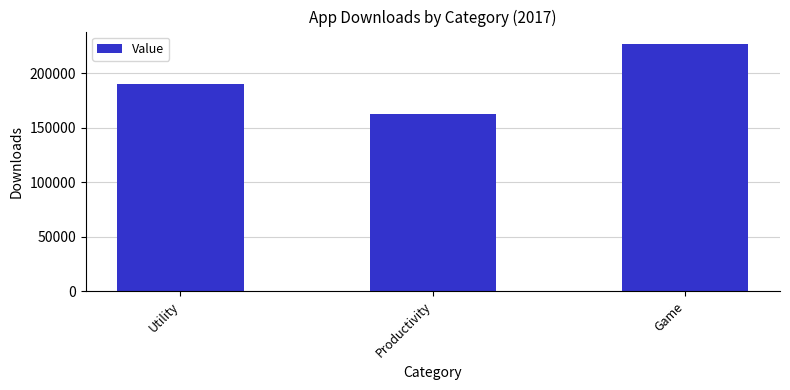

Which label corresponds to the largest value in the chart?

Game